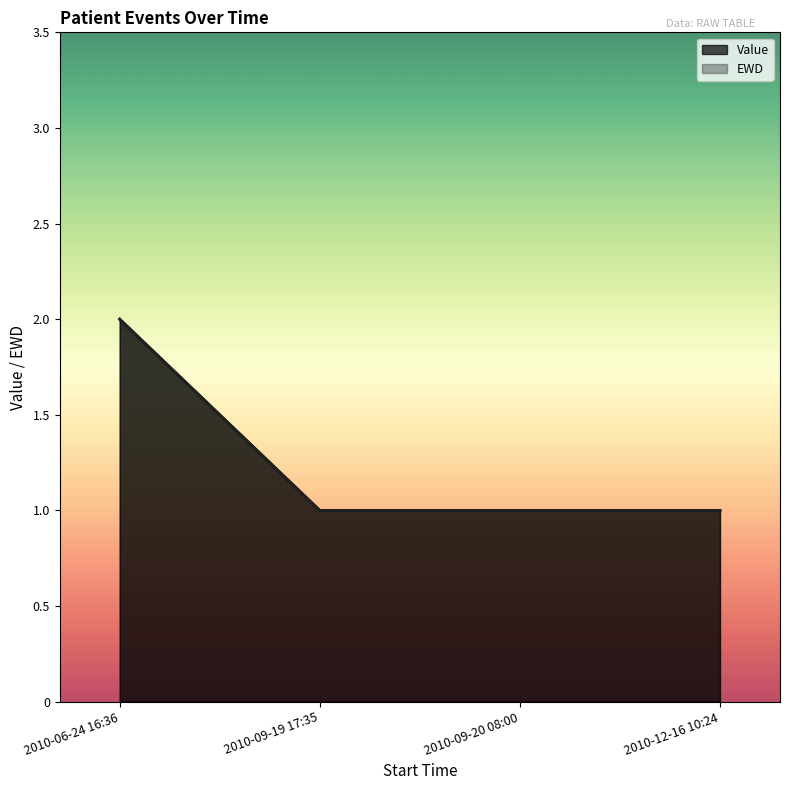

What is the total value across all series at 2010-06-24 16:36?

4